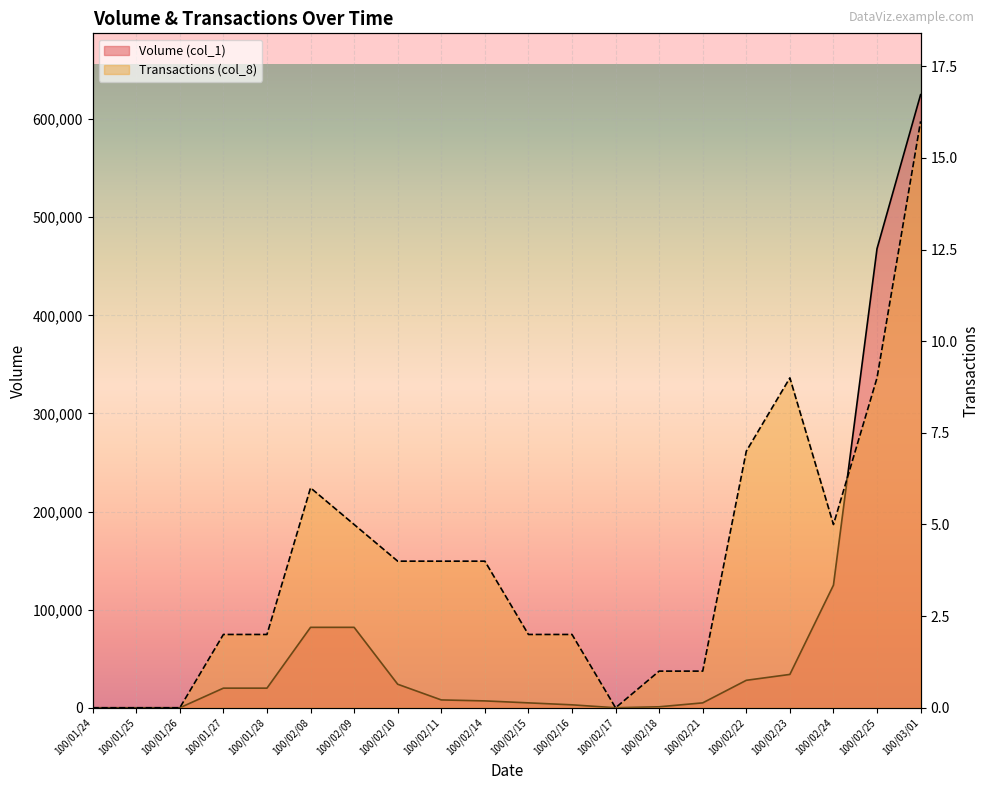

At how many categories does at least one series exceed 361670?

2